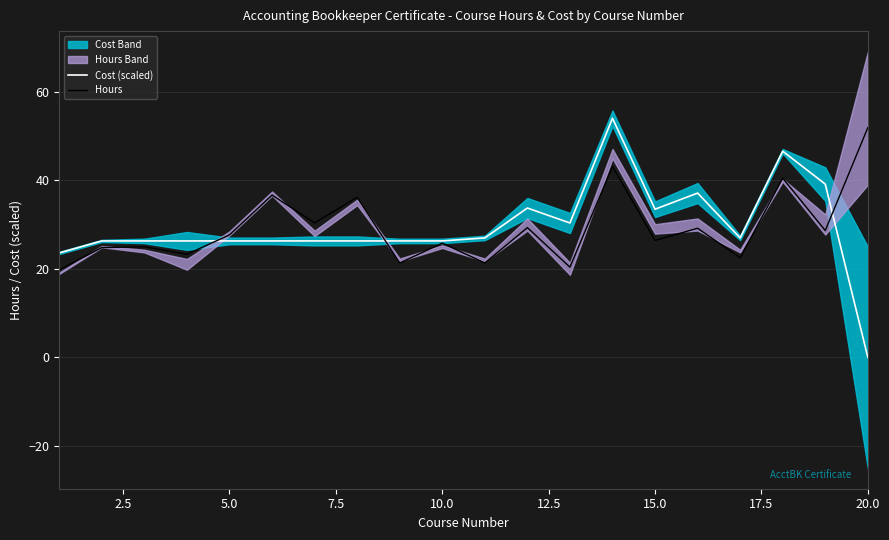

The value of Cost (scaled) at 10.0 is 26.3. True or false?

True